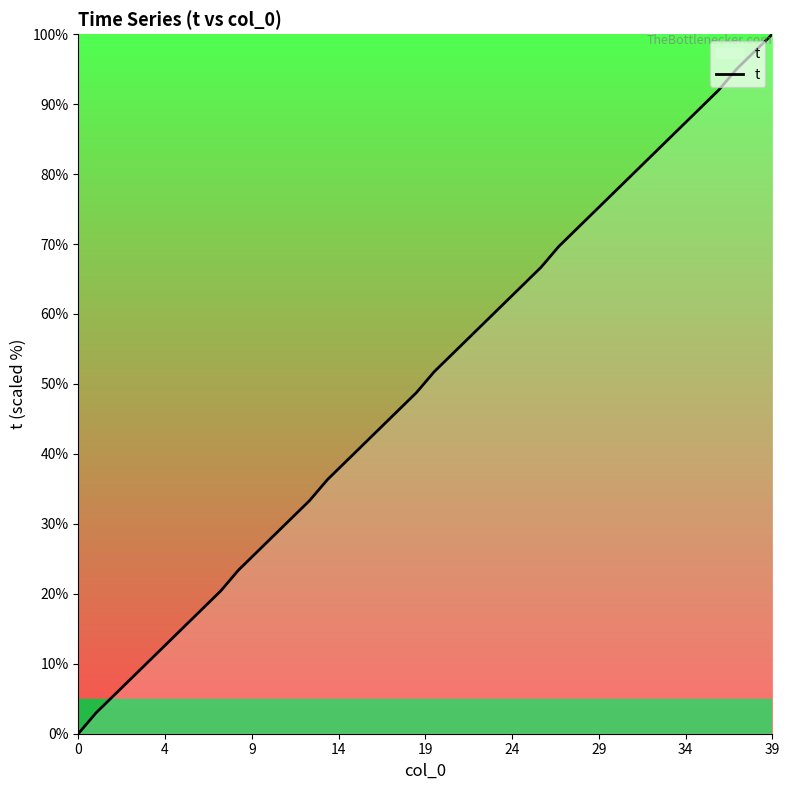

Reading left to right, extract all data points from this chart.

0.0	3.0	5.5	8.0	10.4	12.9	15.4	17.9	20.4	23.4	25.9	28.4	30.8	33.3	36.3	38.8	41.3	43.8	46.3	48.8	51.7	54.2	56.7	59.2	61.7	64.2	66.7	69.7	72.1	74.6	77.1	79.6	82.1	84.6	87.1	89.6	92.0	95.0	97.5	100.0